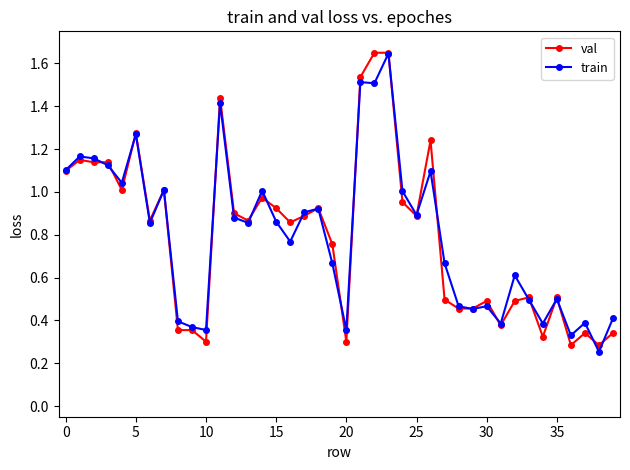

How many lines are shown in the chart?

2